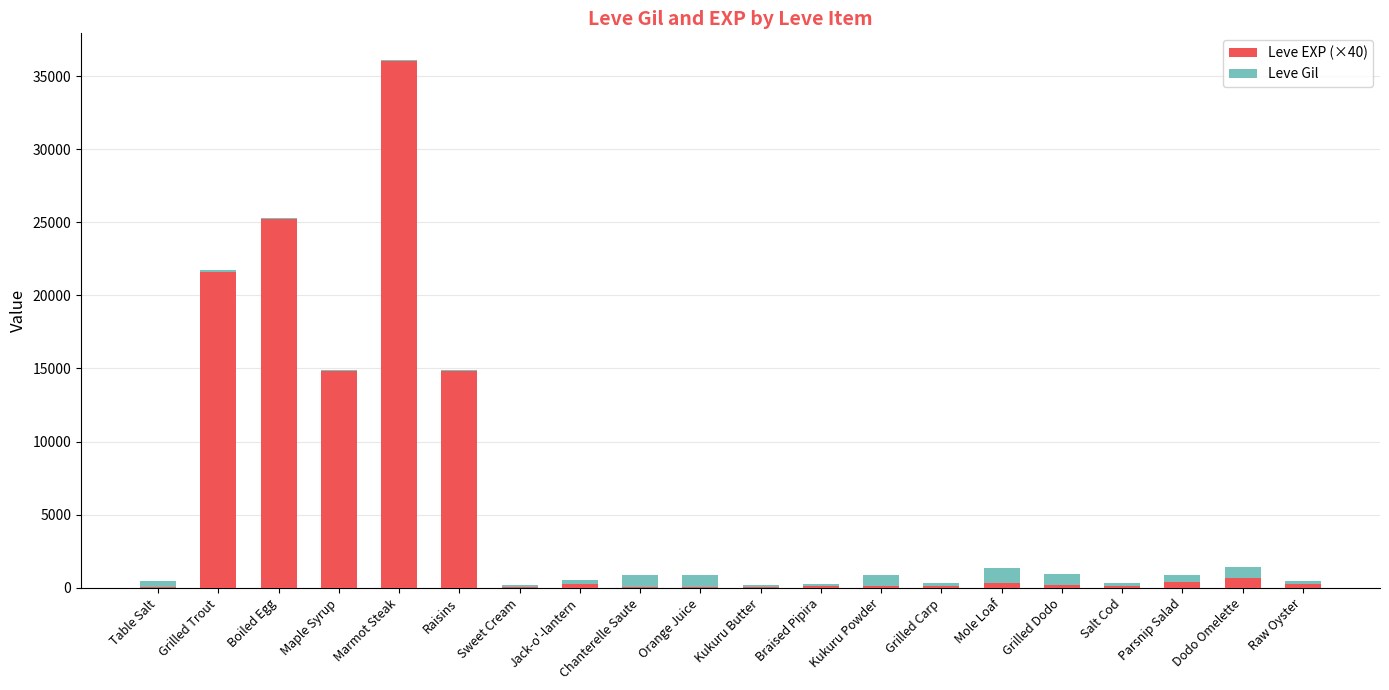

At which category is the sum across all series the highest?

Marmot Steak